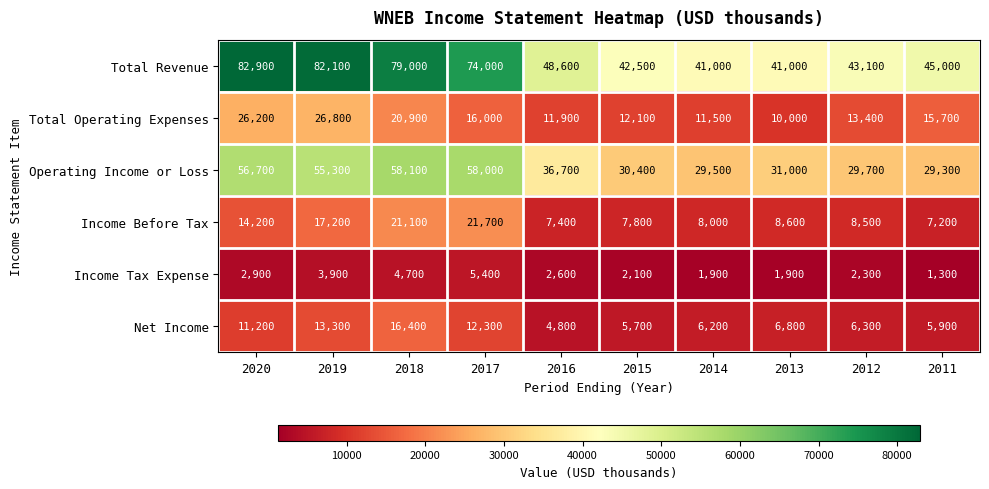

Which series has the largest total across all categories?

Total Revenue